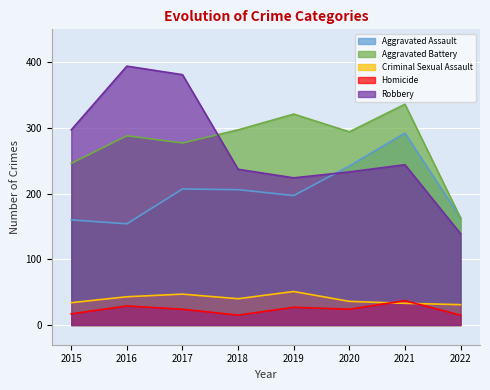

At how many categories does at least one series exceed 92?

8